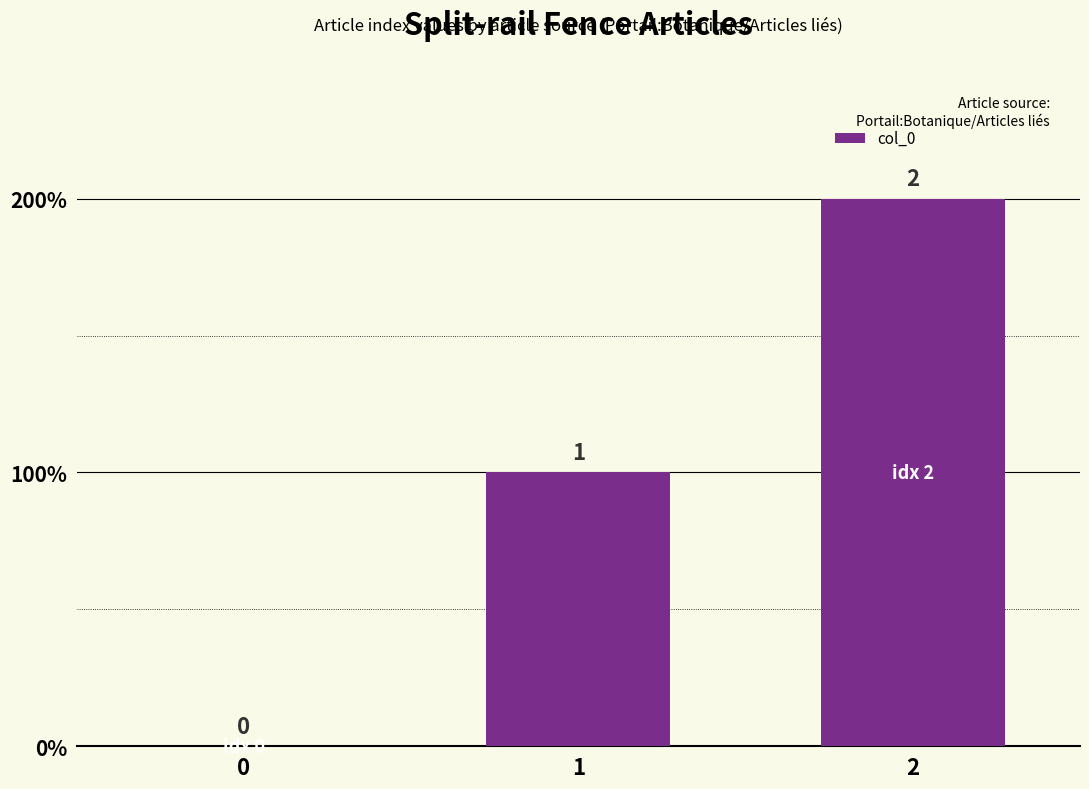

Reading right to left, extract all data points from this chart.

2	1	0